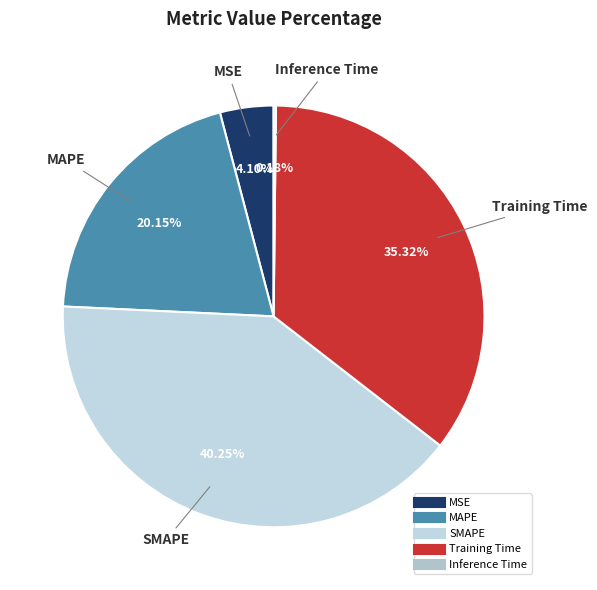

Which slice is the largest?

SMAPE